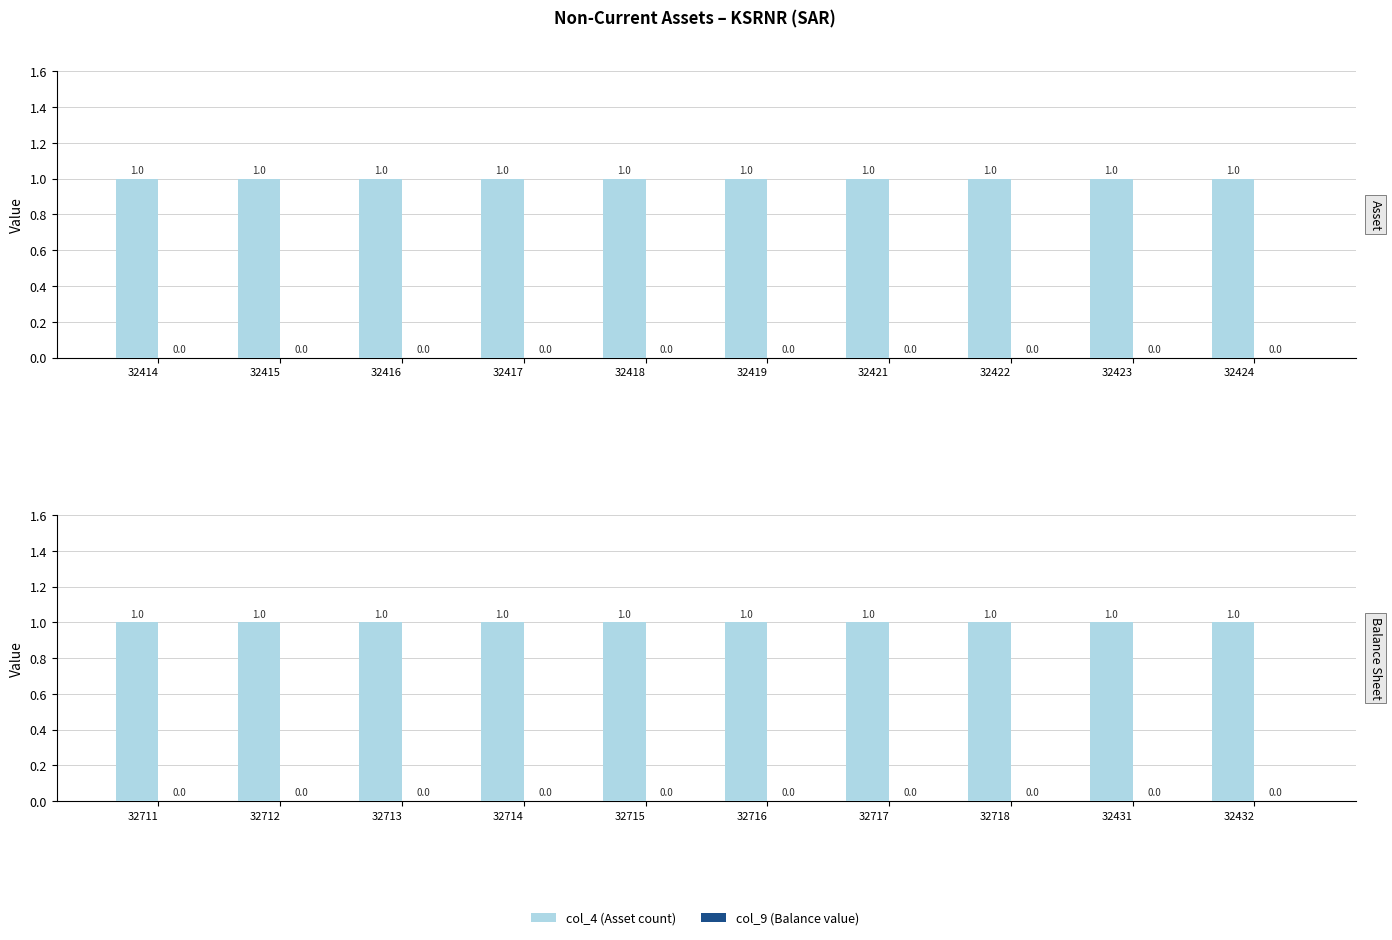

Rank the categories by col_4 (Asset count) value from highest to lowest.

32711, 32712, 32713, 32714, 32715, 32716, 32717, 32718, 32431, 32432